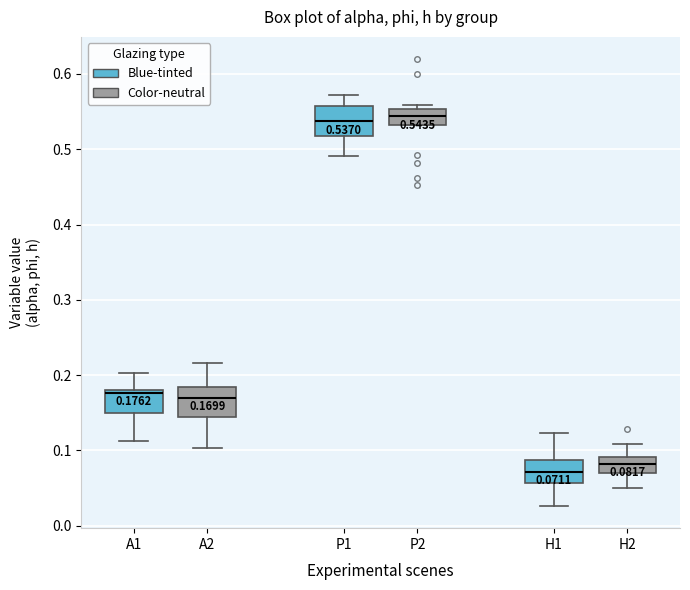

Which box's median line is the lowest?

H1